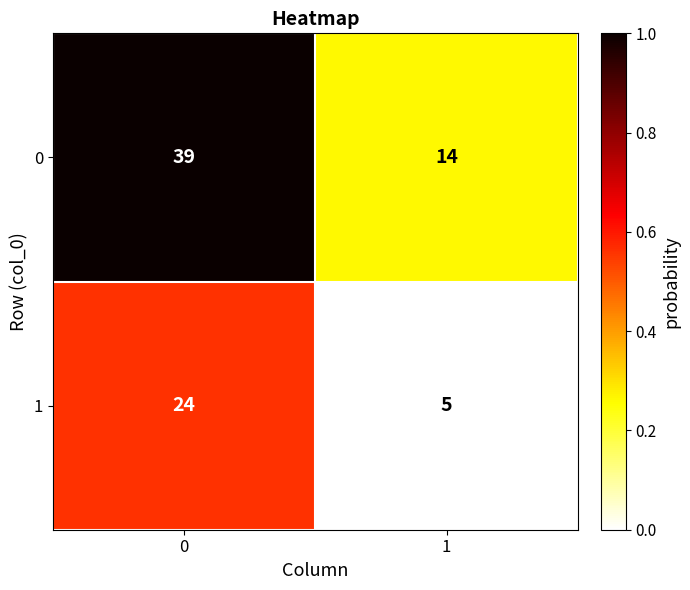

Between 0 and 1, which series saw the biggest shift?

0